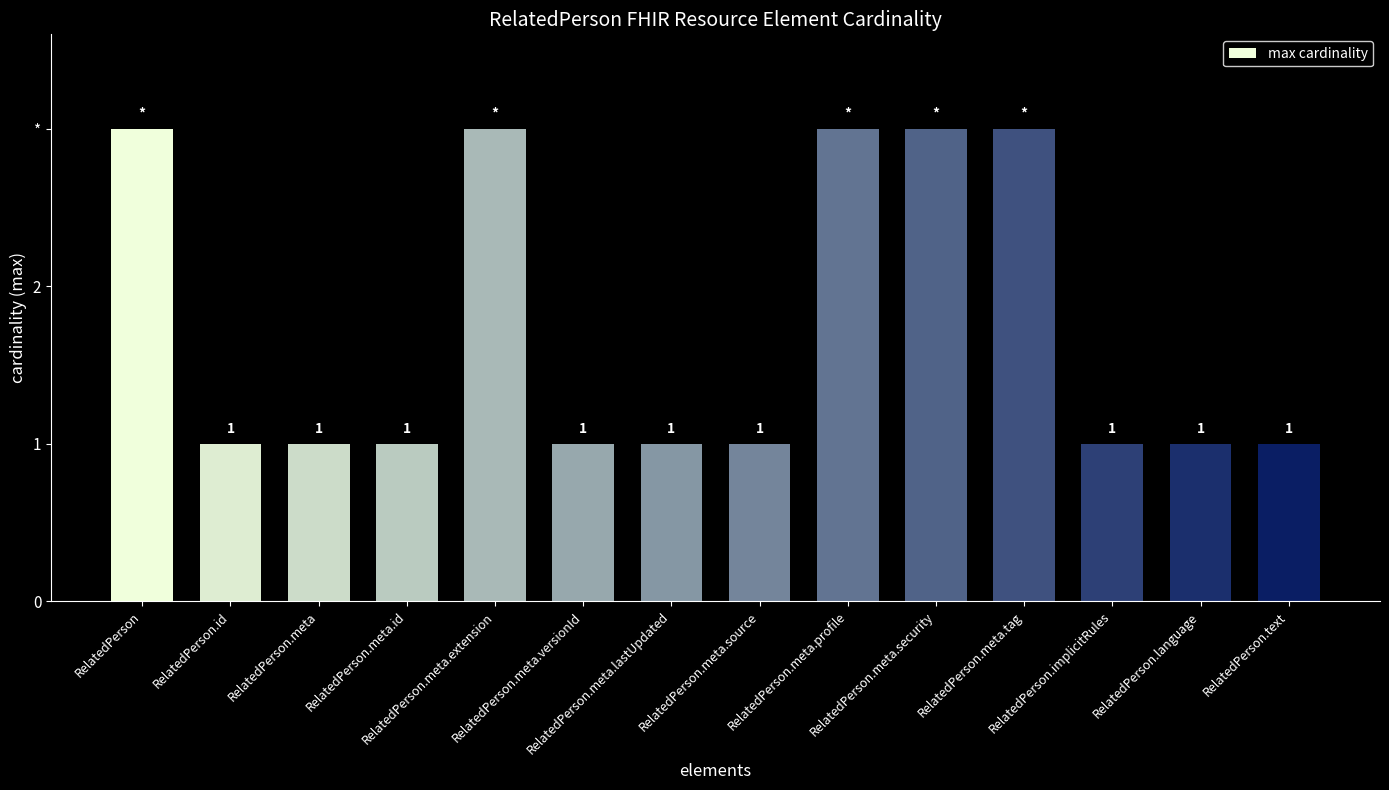

Rank the categories by value from highest to lowest.

RelatedPerson, RelatedPerson.meta.extension, RelatedPerson.meta.profile, RelatedPerson.meta.security, RelatedPerson.meta.tag, RelatedPerson.id, RelatedPerson.meta, RelatedPerson.meta.id, RelatedPerson.meta.versionId, RelatedPerson.meta.lastUpdated, RelatedPerson.meta.source, RelatedPerson.implicitRules, RelatedPerson.language, RelatedPerson.text